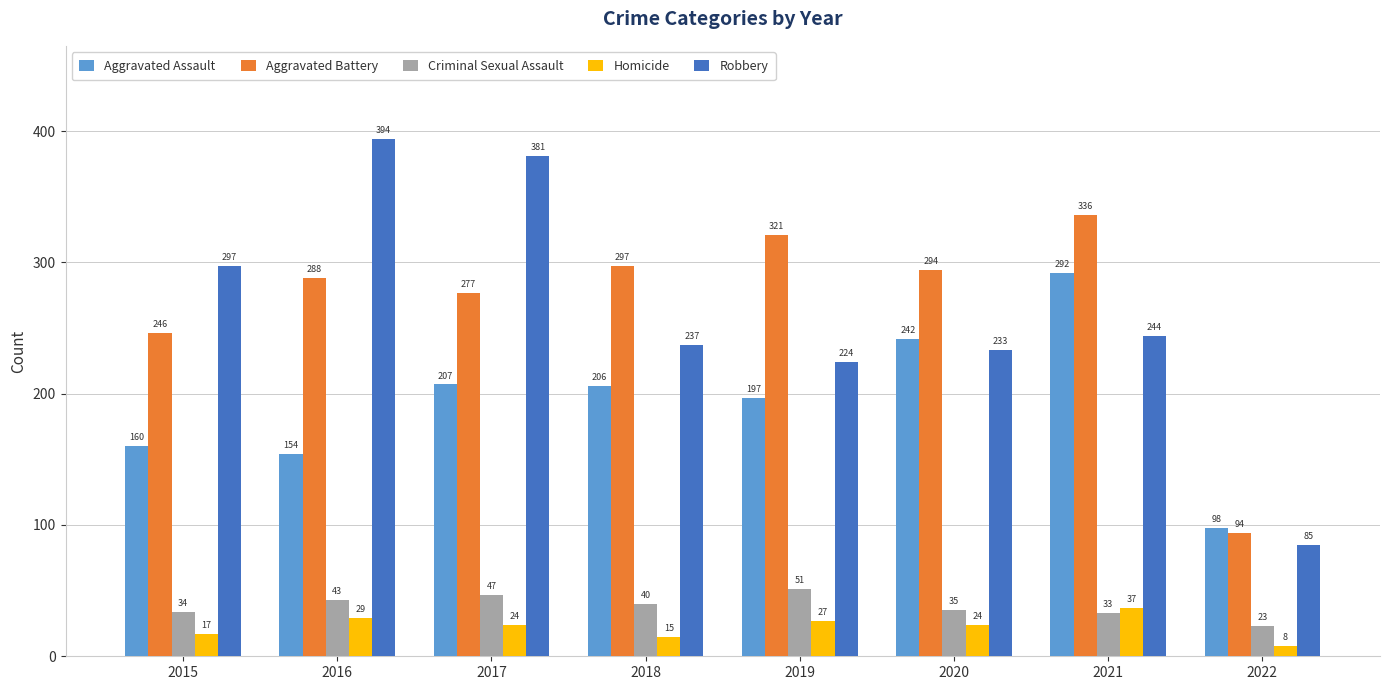

What is the difference between the maximum and minimum values in the Robbery series?

309